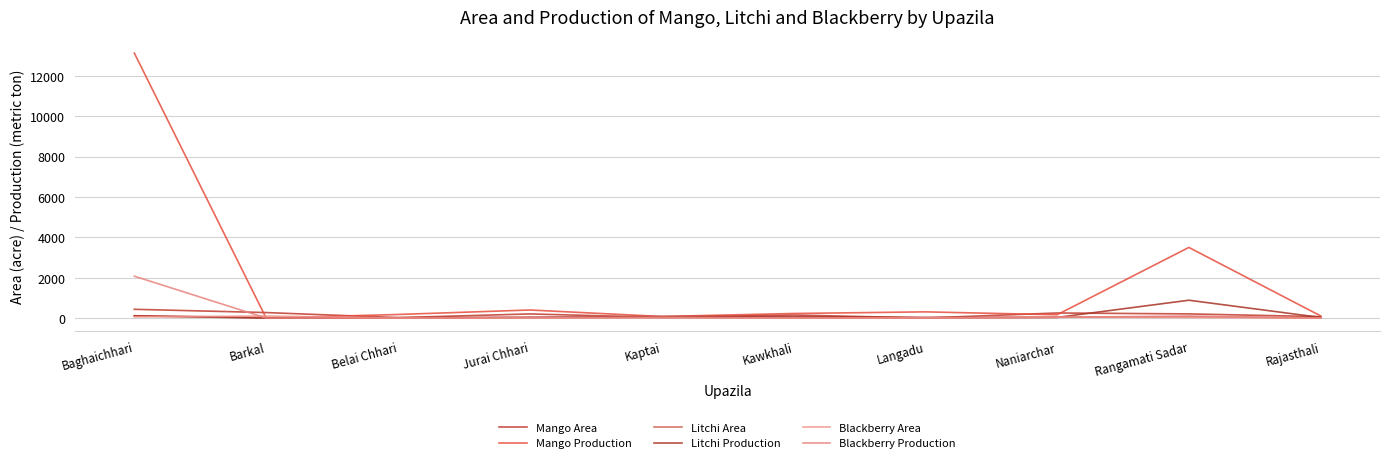

Does the chart display data point markers on the line(s)?

No